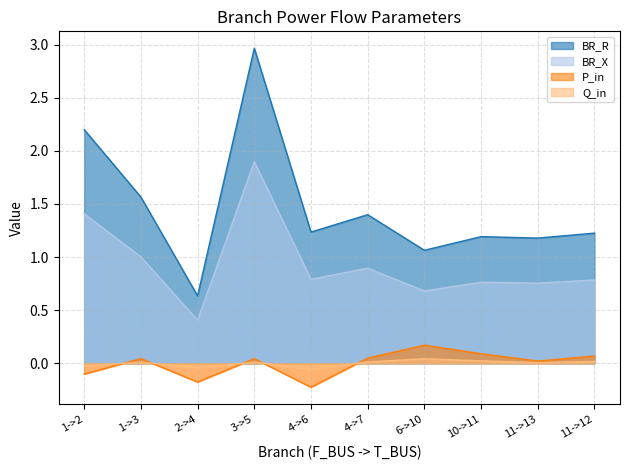

List the labels in order of Q_in value, largest first.

6->10, 10->11, 11->12, 4->7, 1->3, 3->5, 11->13, 1->2, 2->4, 4->6